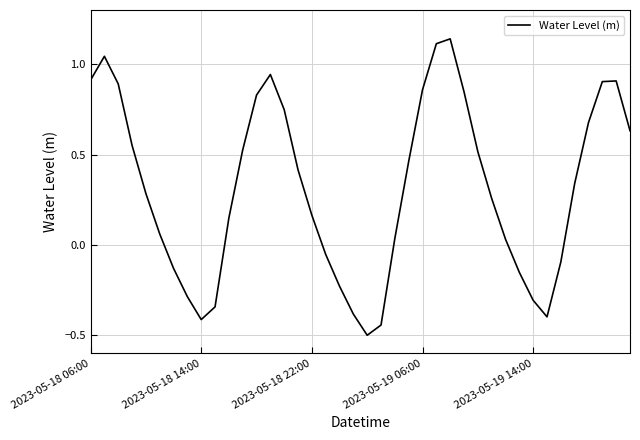

What is the minimum value shown in the chart?

-0.5